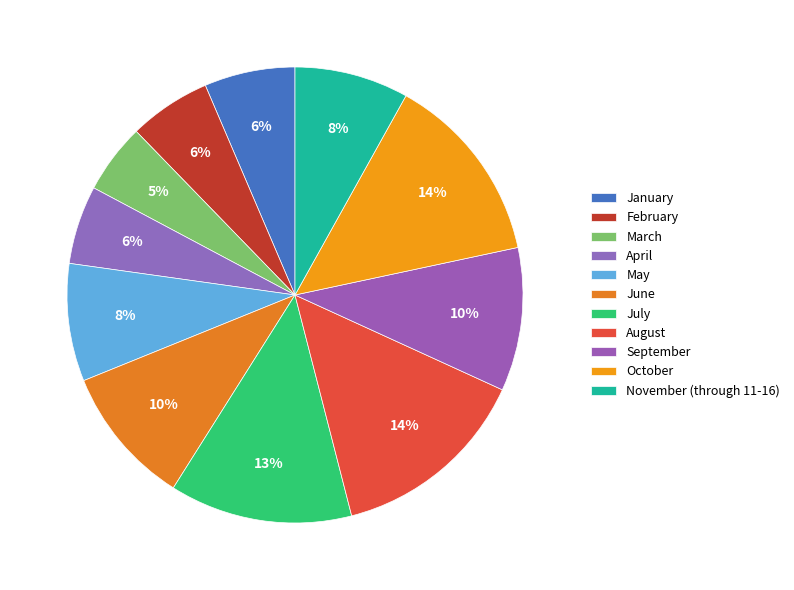

To the nearest percent, what is the average slice percentage?

9%